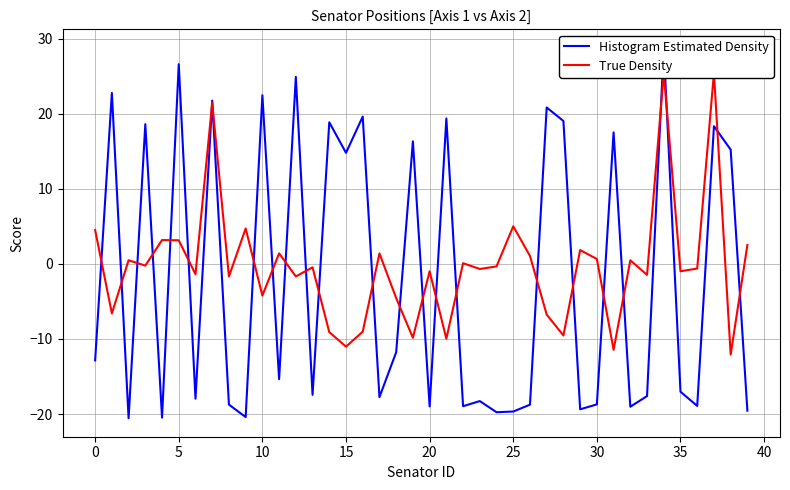

The value of True Density at 33 is -2.2. True or false?

False